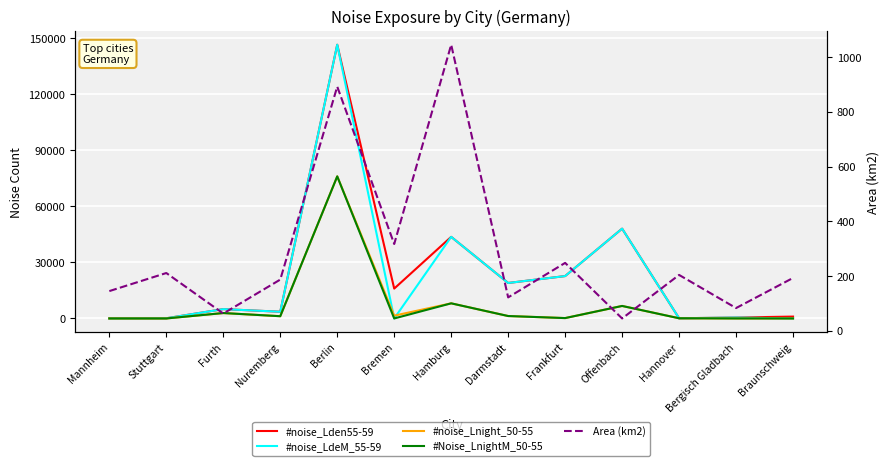

How many intersections are there between Area (km2) and #noise_LdeM_55-59?

6